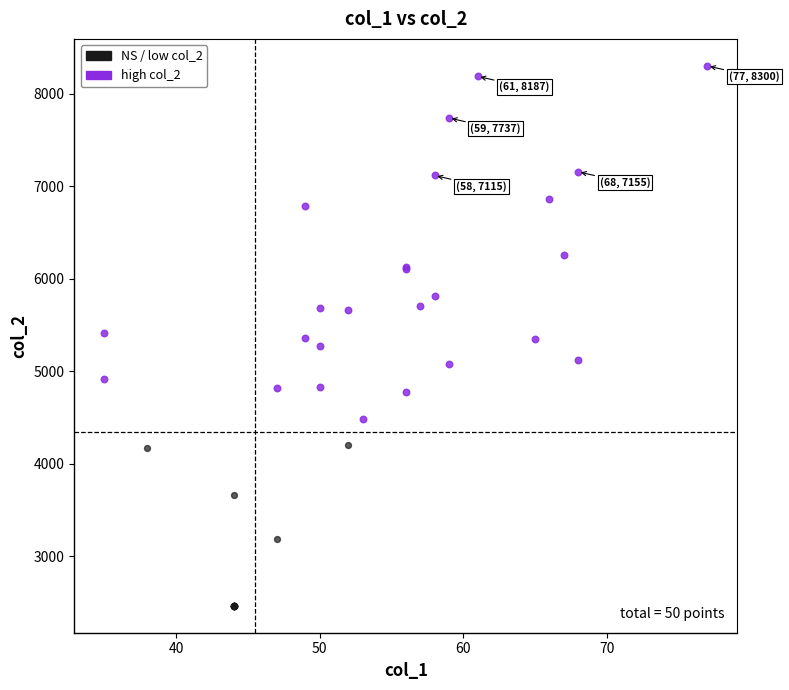

Which series has the largest Y range (max minus min)?

high col_2